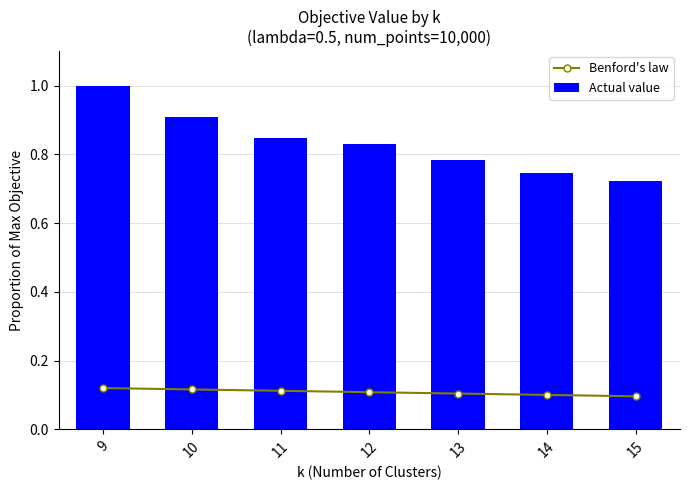

What is the difference between the second highest and second lowest values in the Actual value series?

0.2